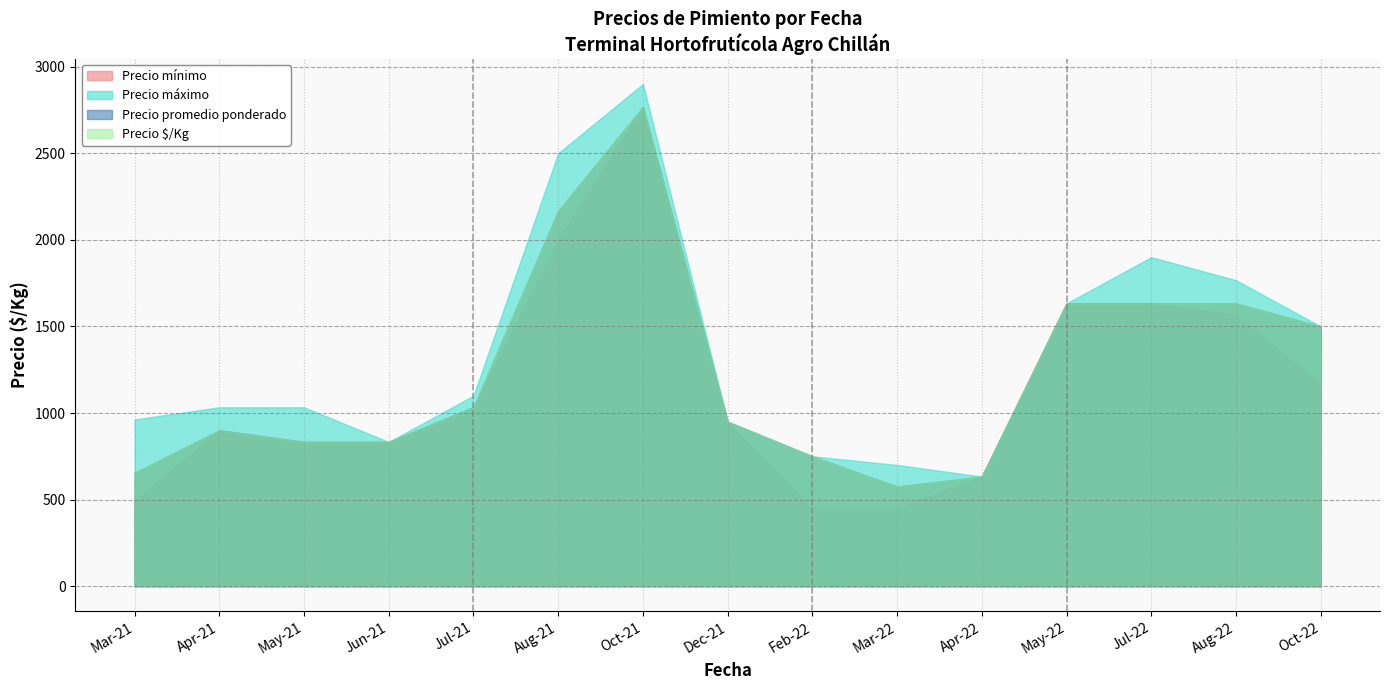

Count the number of data series in this chart.

4